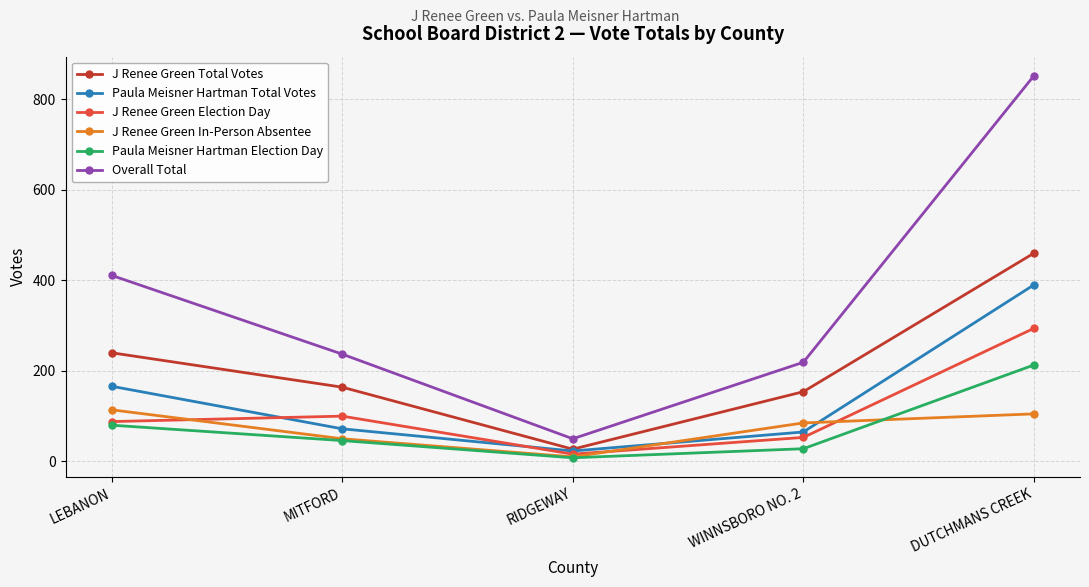

At which category does J Renee Green Election Day reach its first local peak?

MITFORD